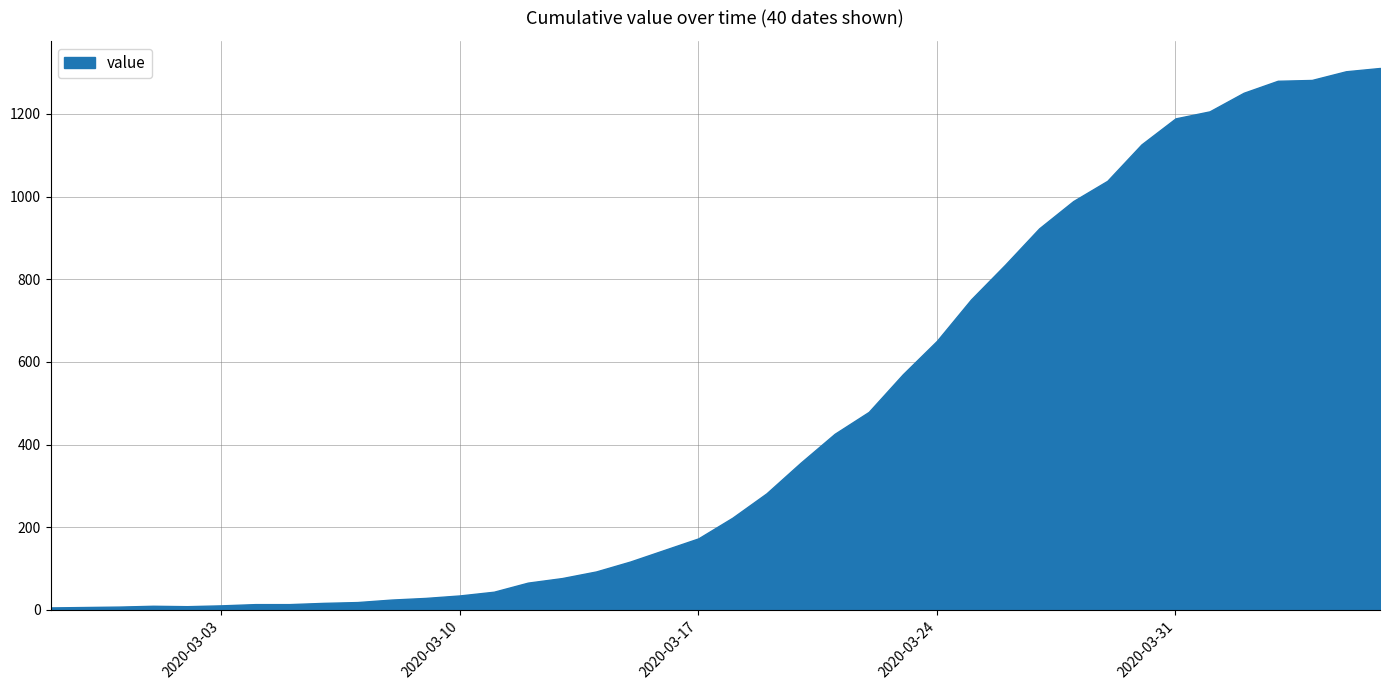

What is the greatest value displayed?

1311